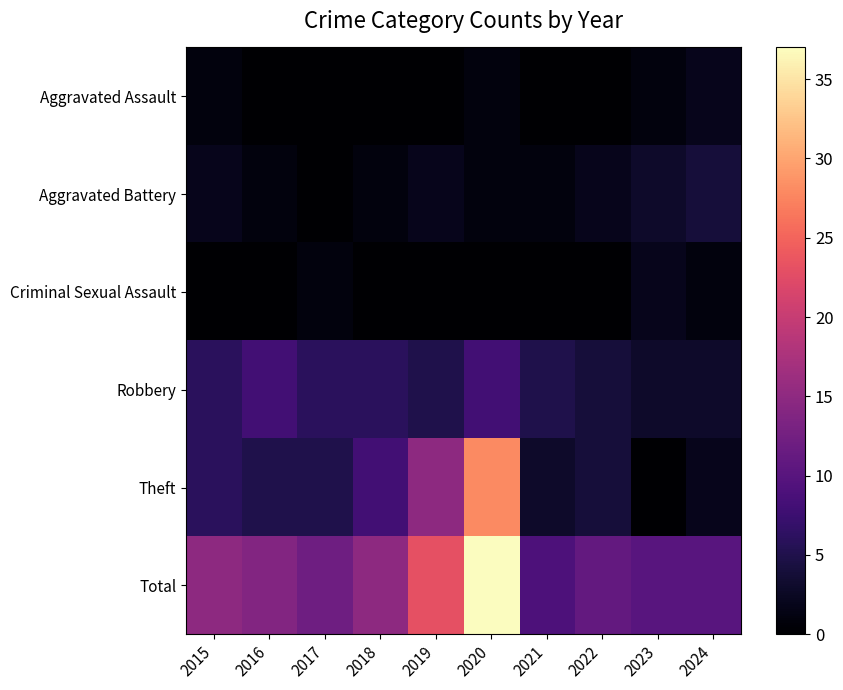

What is the total value across all series at 2016?

28